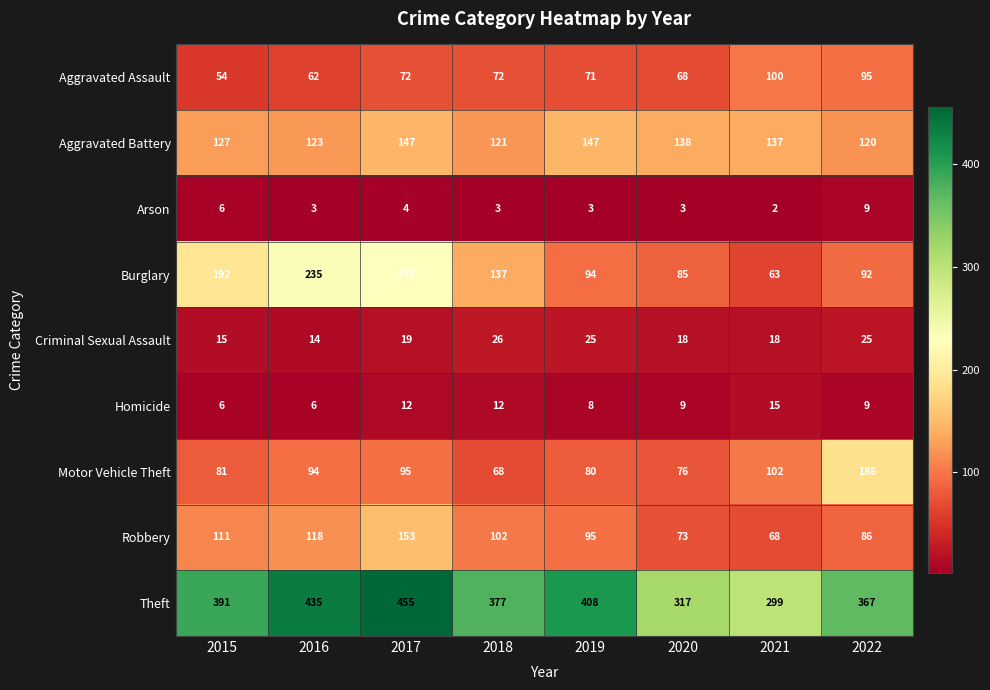

What is the difference between the second highest and minimum values in the Theft series?

136